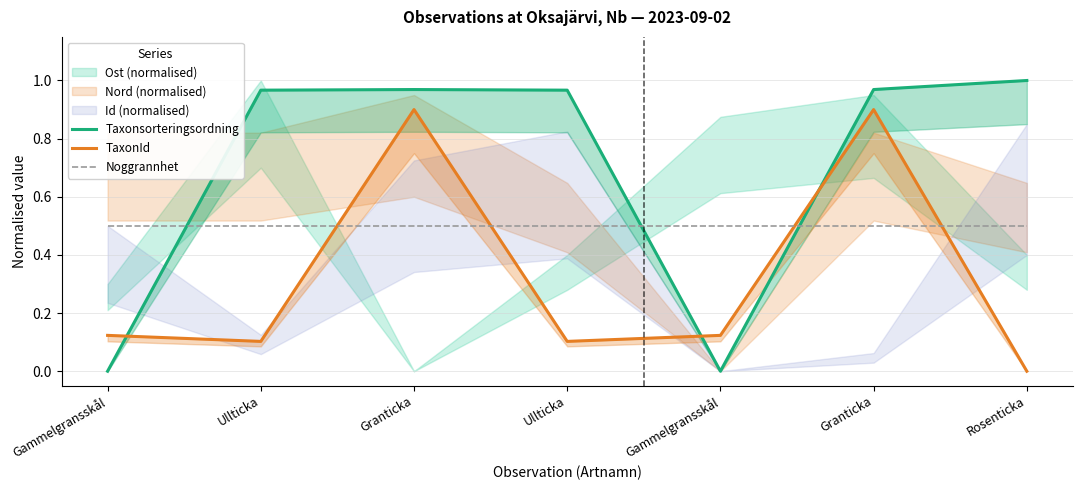

How many data points in TaxonId are above 0?

6